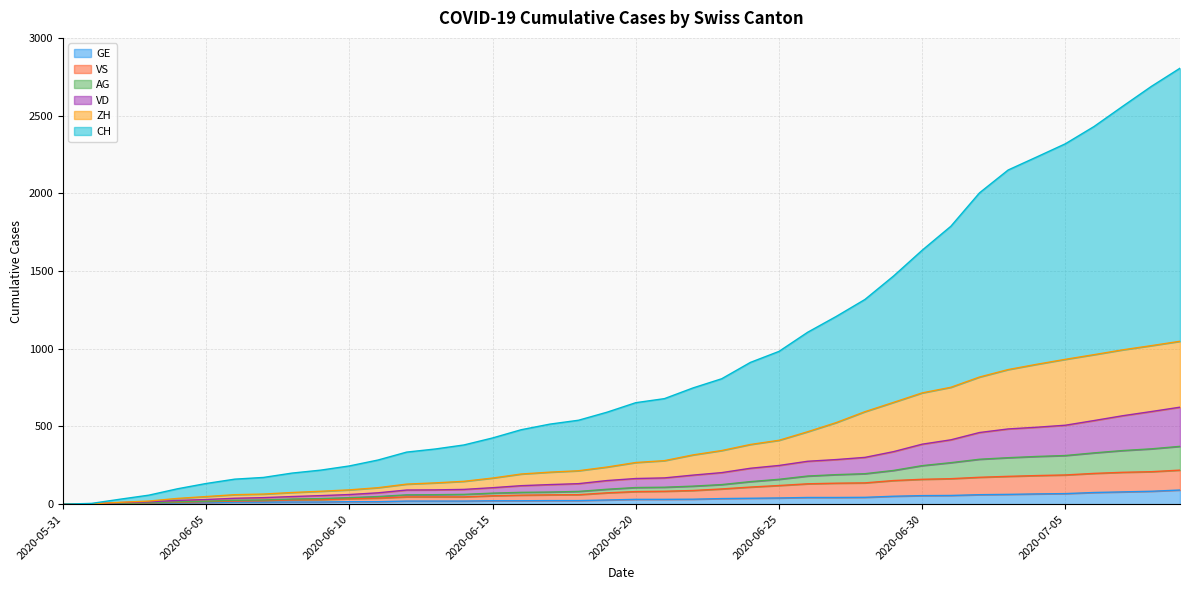

What is the greatest value displayed?

2805